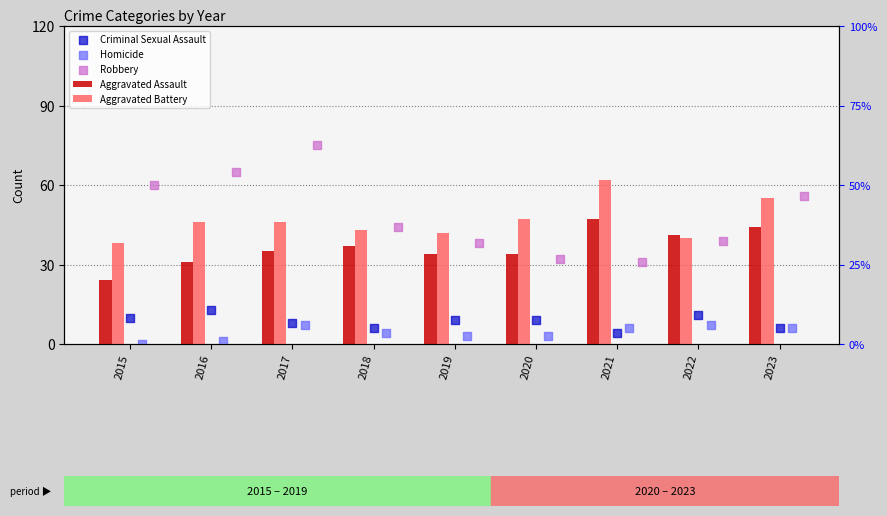

At which category is the sum across all series the highest?

2017